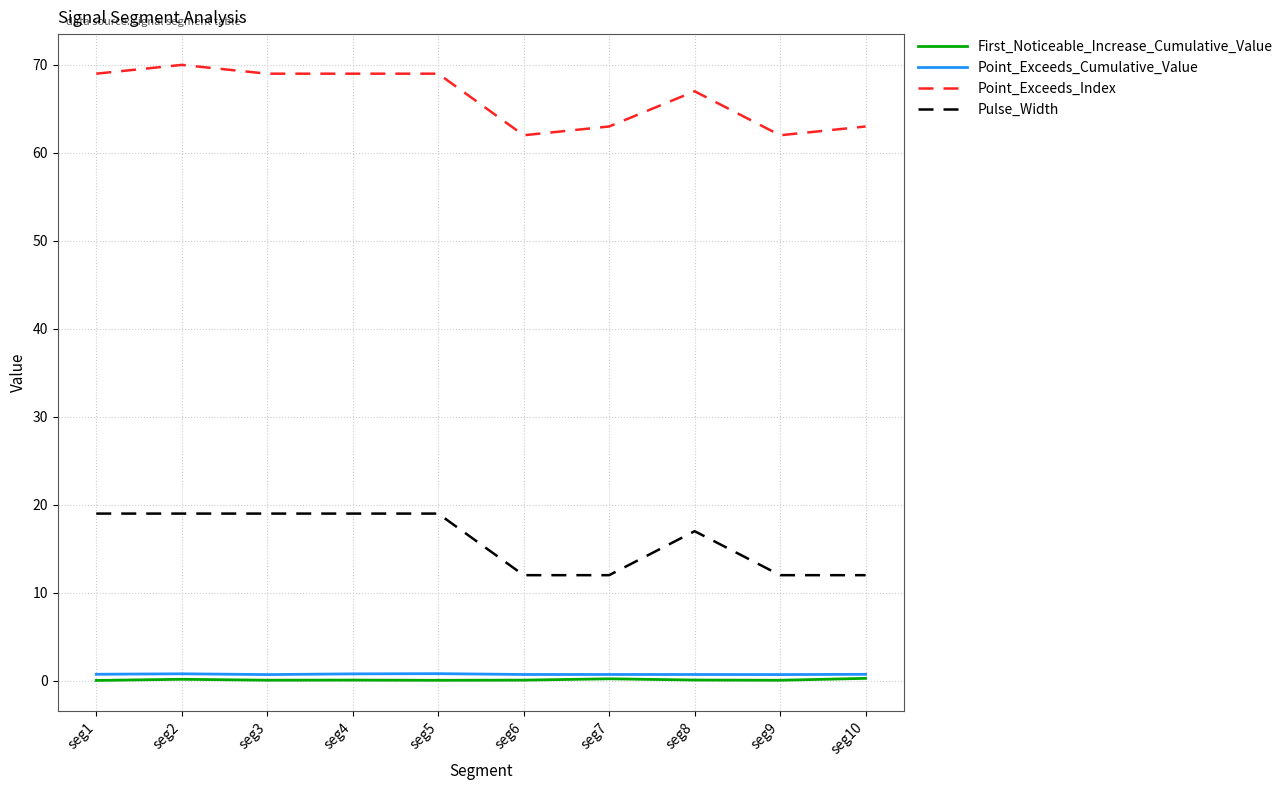

Which series has the largest range (max minus min)?

Point_Exceeds_Index